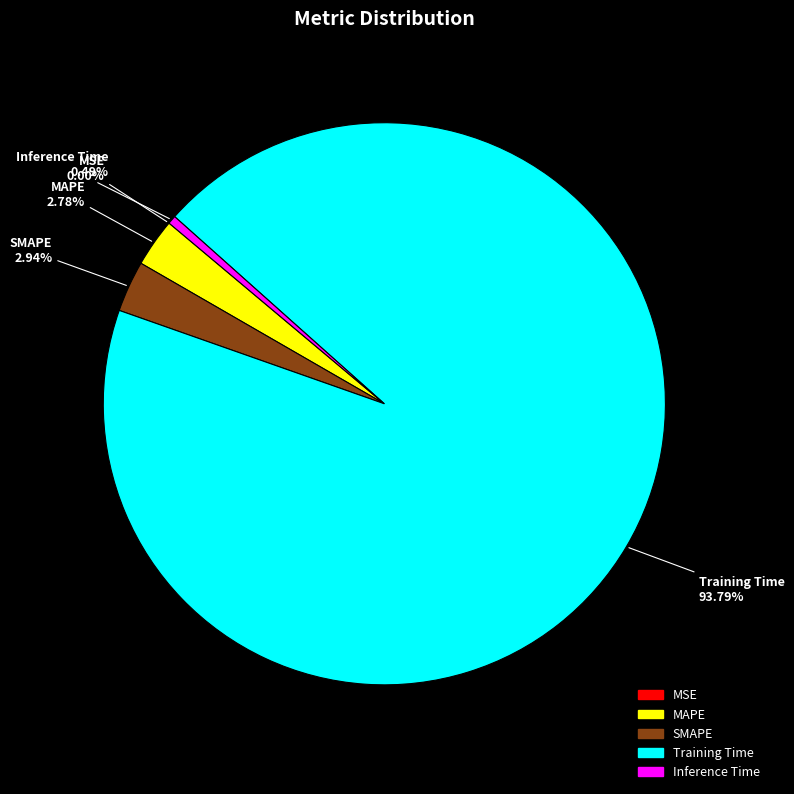

What portion of the pie excludes Training Time?

6.2%